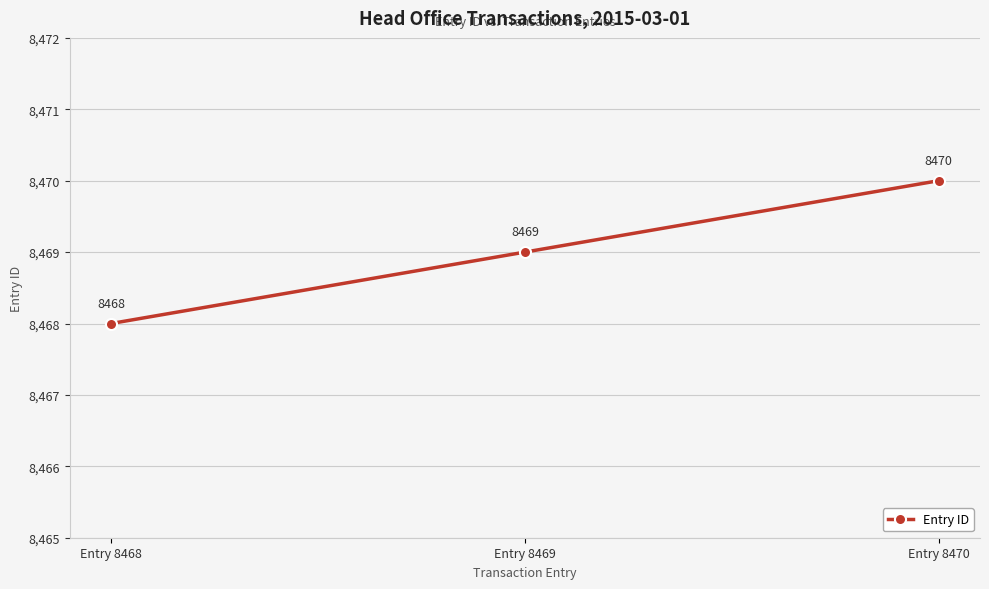

How many data points are less than 8469?

1